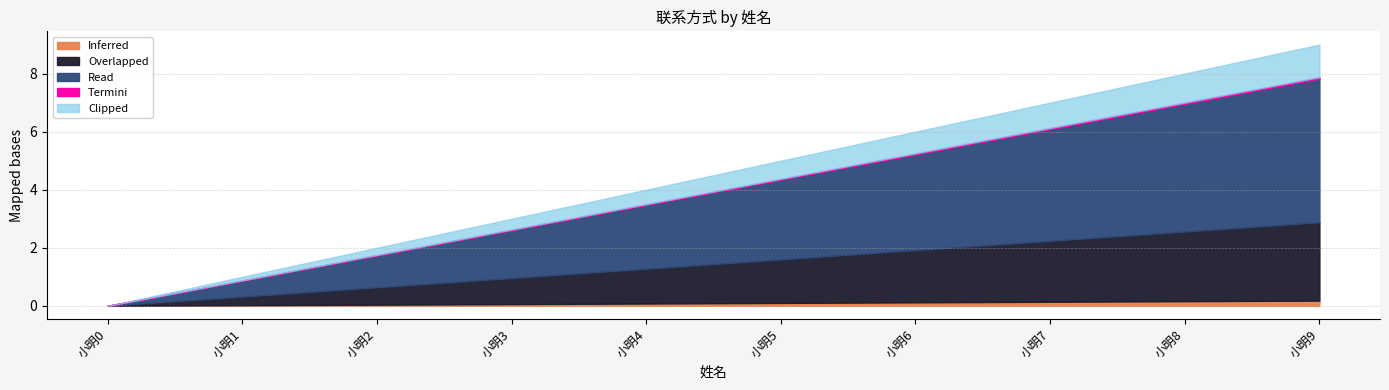

What is the difference between the second highest and second lowest values?

7